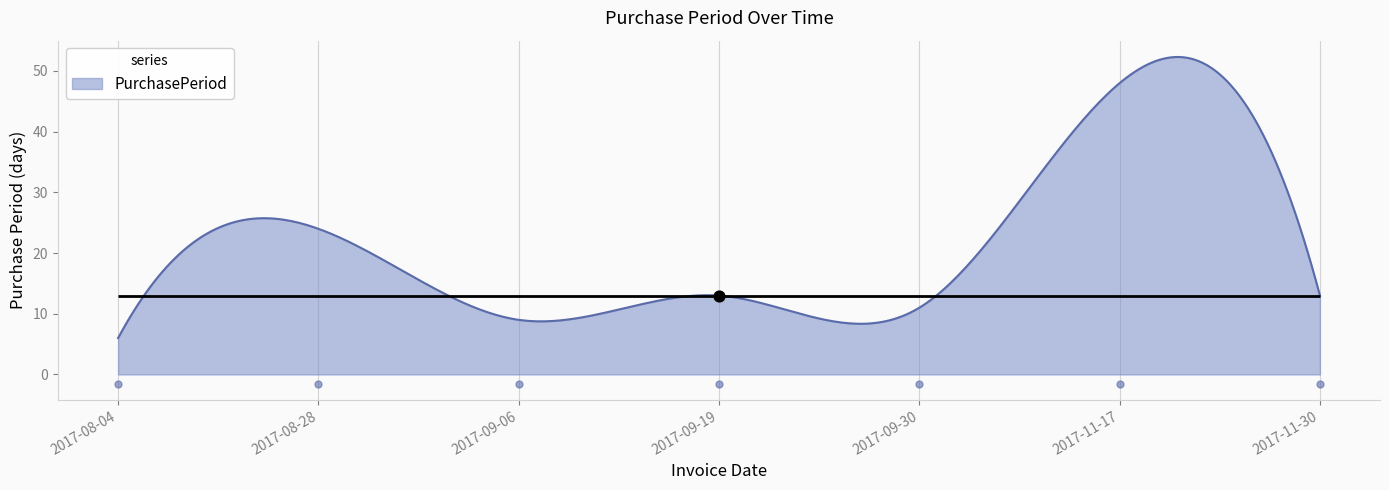

Approximately how many times larger is the value at 2017-09-06 compared to 2017-09-30?

0.8